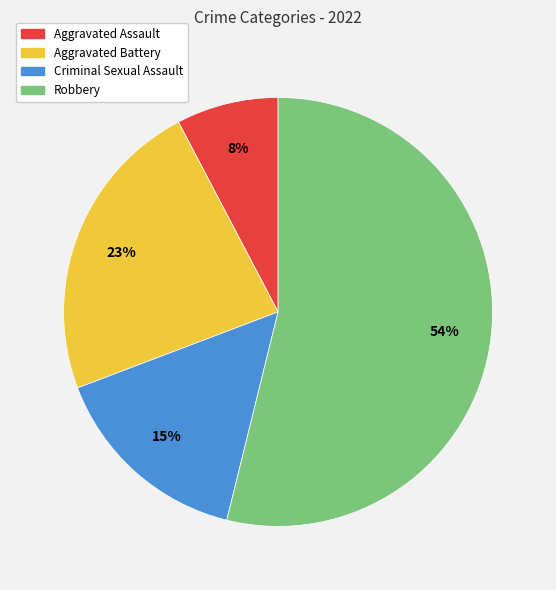

What is the largest slice in the pie chart?

Robbery